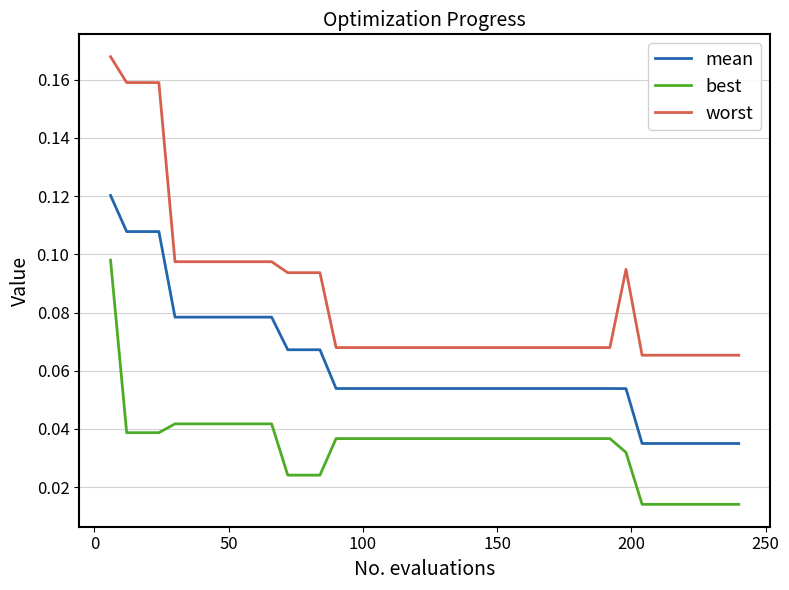

Rank the series by their maximum value, from lowest to highest.

best, mean, worst